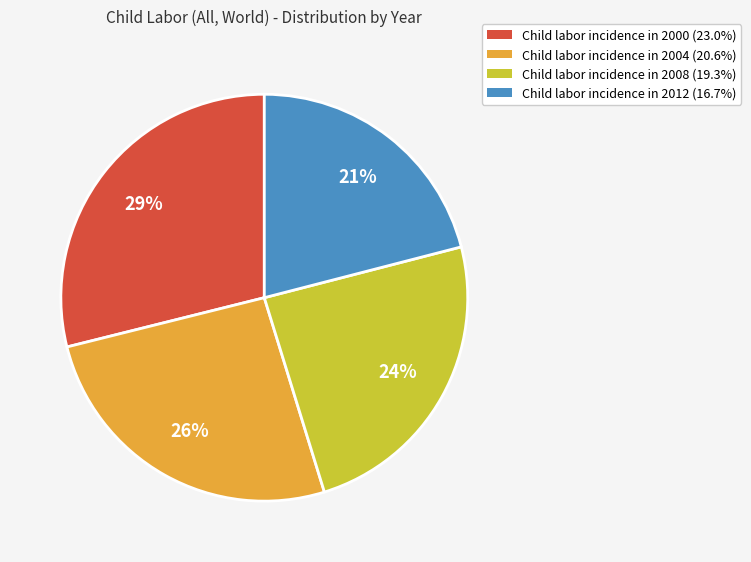

Is Child labor incidence in 2012 (16.7%) the majority of the pie?

No